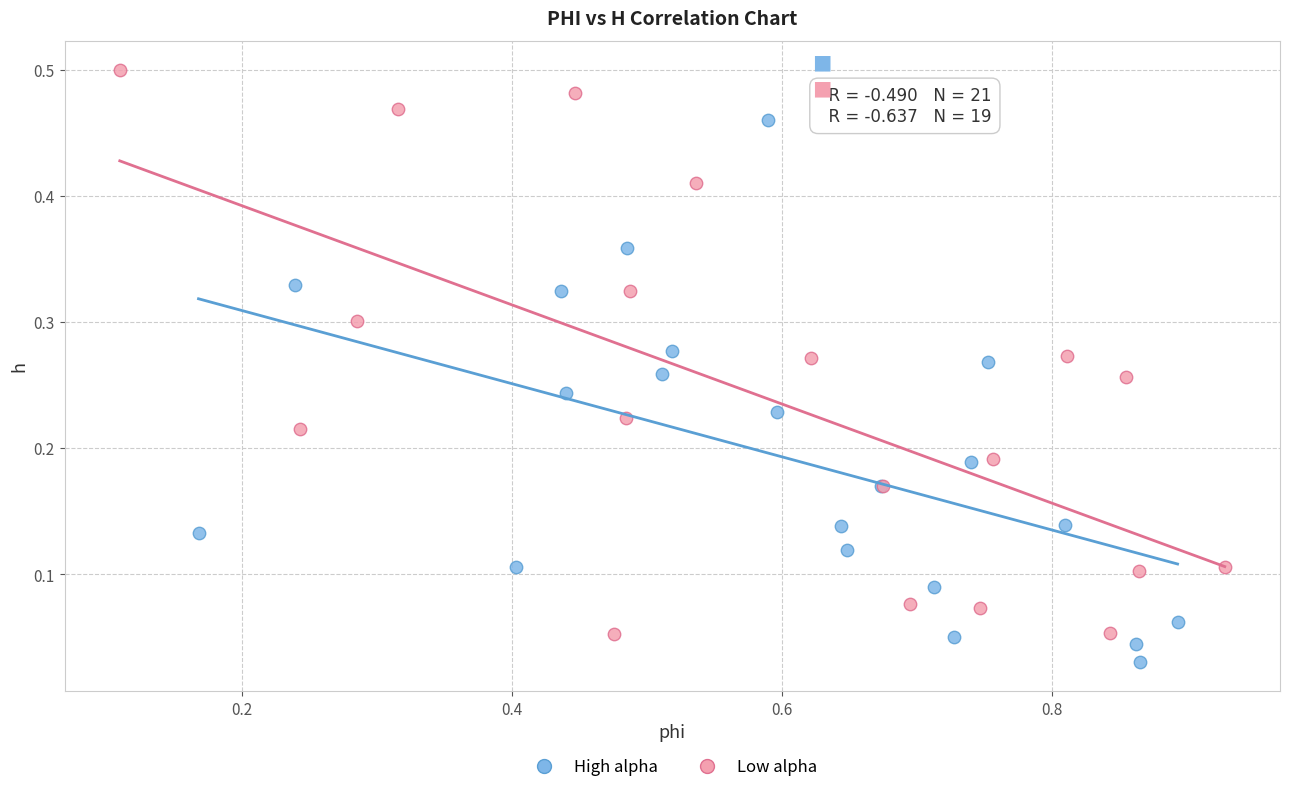

Which series reaches the maximum Y coordinate?

Low alpha